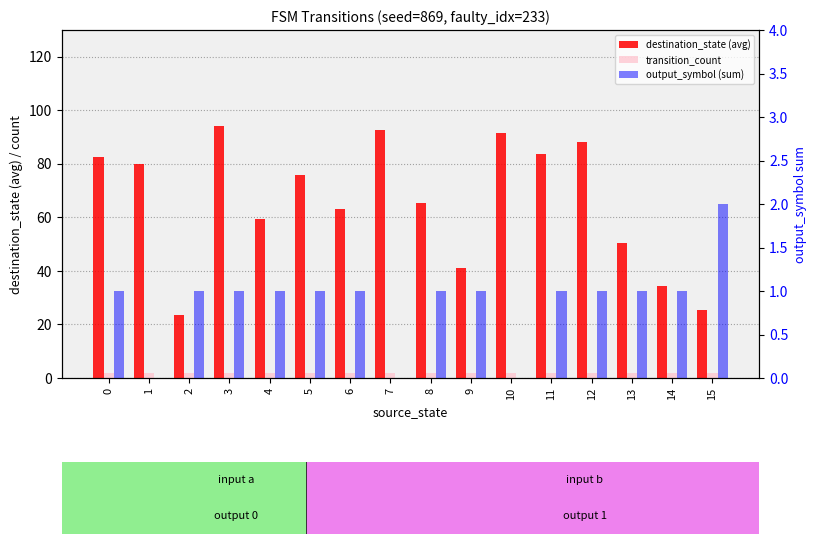

At how many categories does at least one series exceed 91?

3